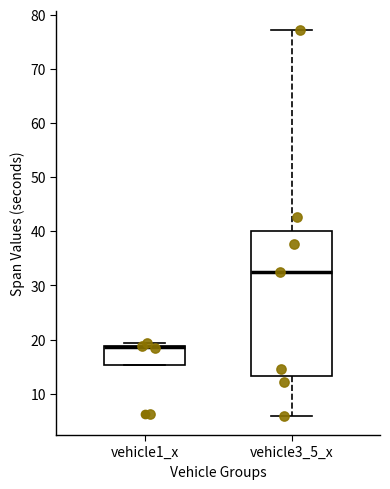

Reading left to right, read every box against the y-axis: the position of its median line, the range the box covers, and the ends of its whiskers. The values are not printed on the chart, so give them approximately, as read against the axis.

vehicle1_x: median 19 (just below the box's upper edge), box 15 to 19, whiskers 15 to 19 (just above the box's upper edge)
vehicle3_5_x: median 33, box 13 to 40, whiskers 6 to 77